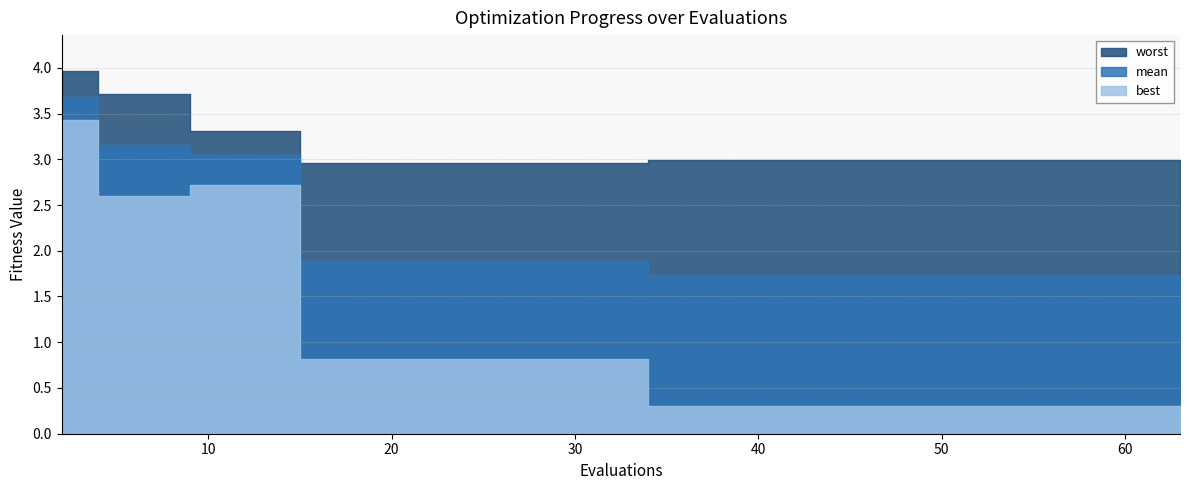

At which category is the sum across all series the highest?

2